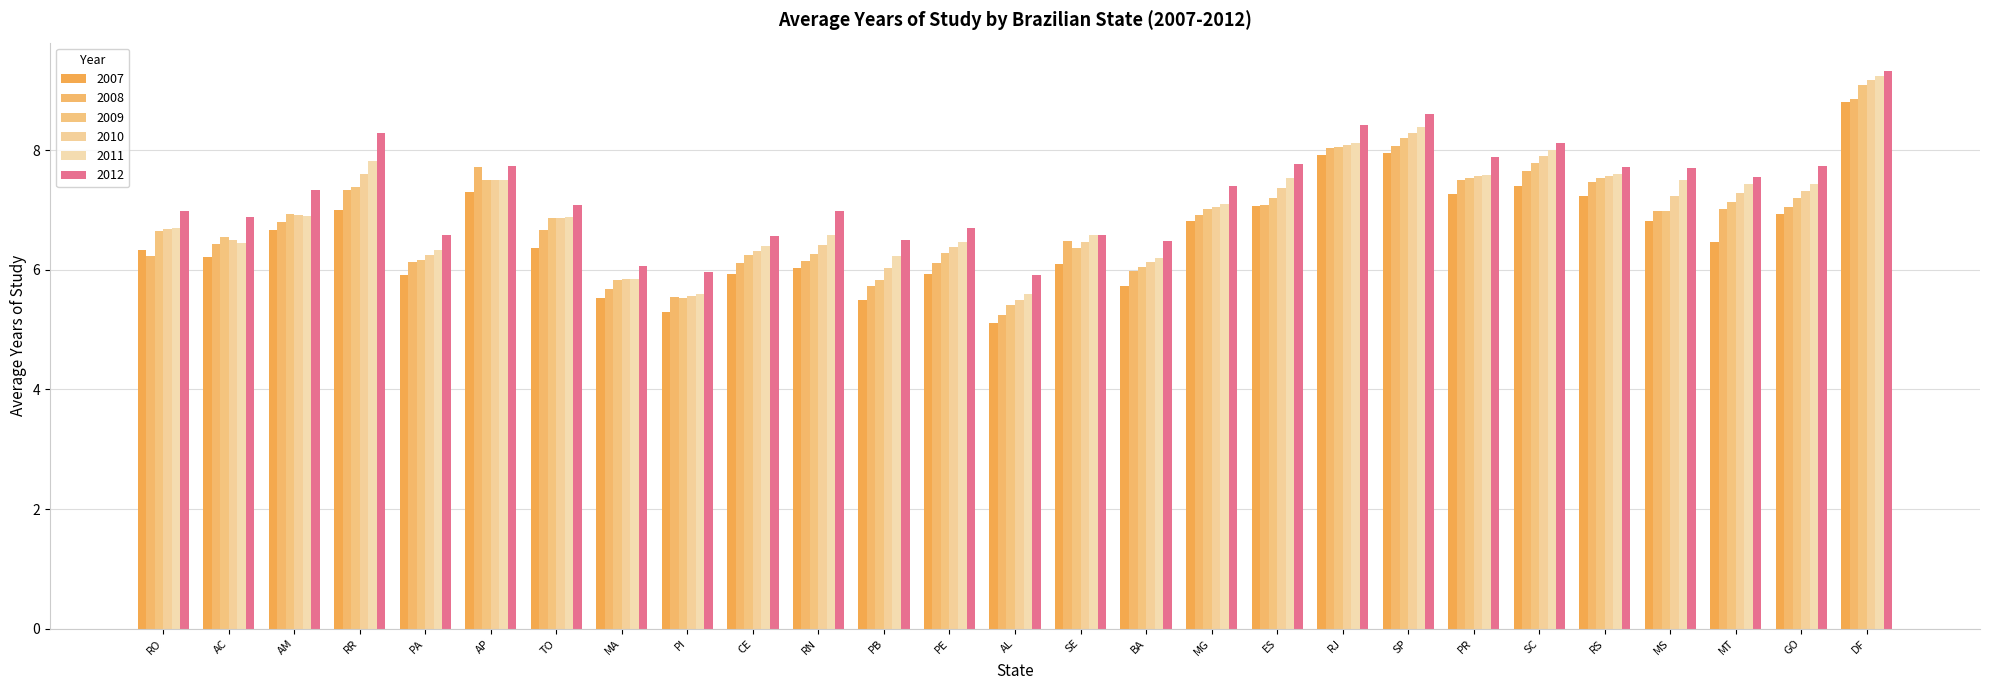

Rank the series by their maximum value, from lowest to highest.

2007, 2008, 2009, 2010, 2011, 2012